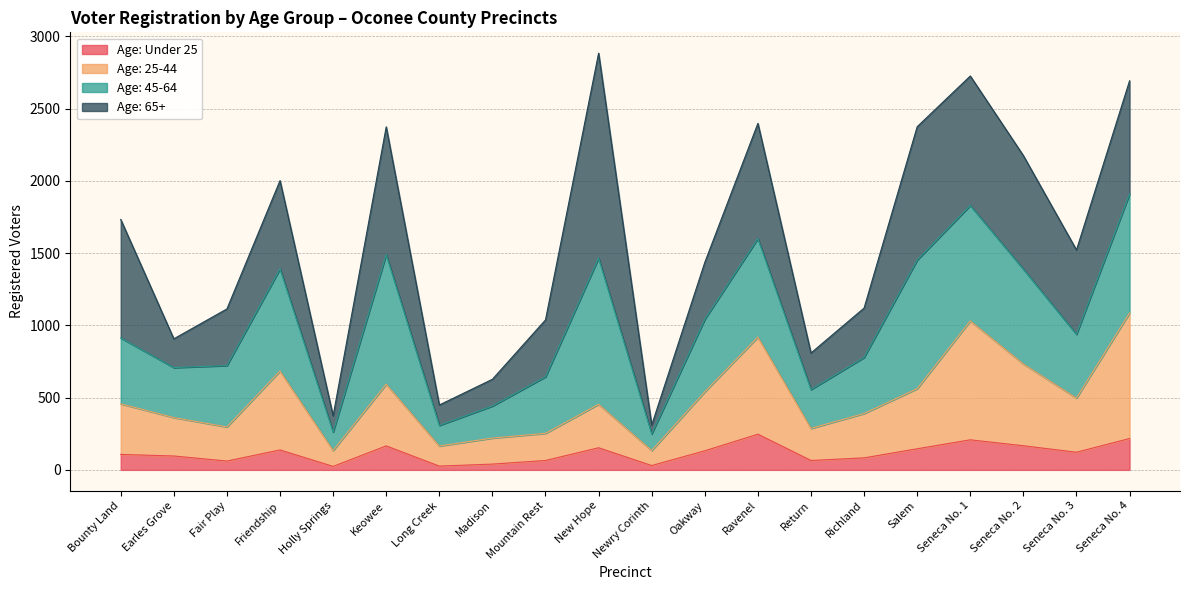

What is the total value across all series at Bounty Land?

1733